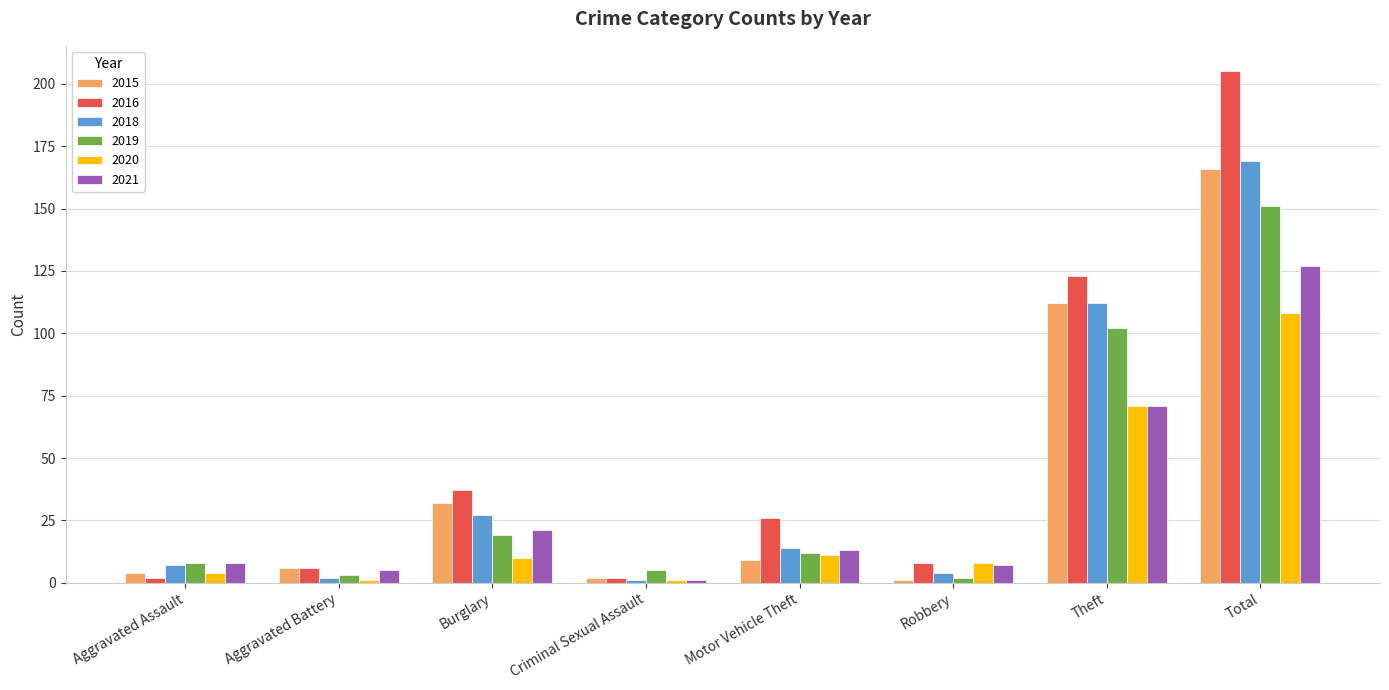

Are the bars grouped side by side (vs. stacked)?

Yes